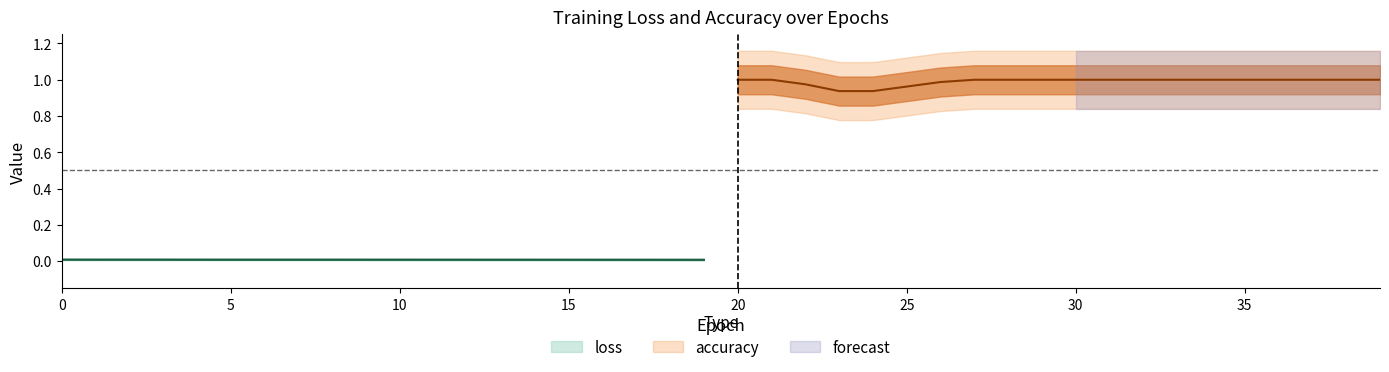

True or false: accuracy and loss intersect in this chart.

False